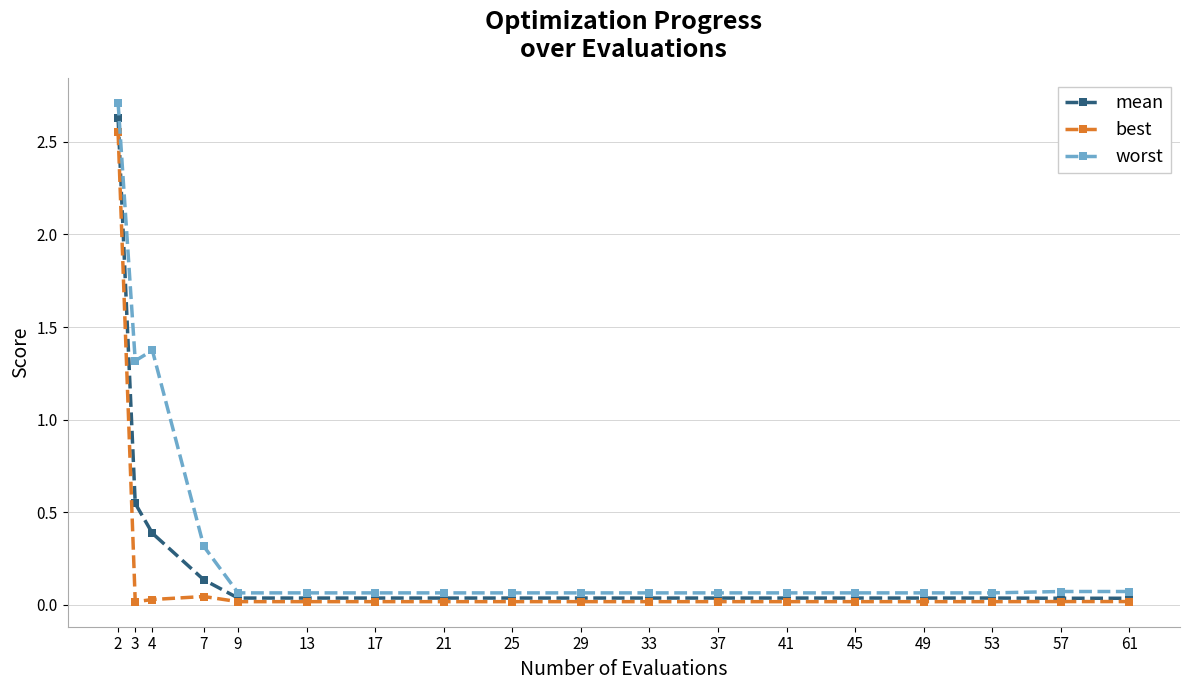

What is the highest value of the worst series?

2.7